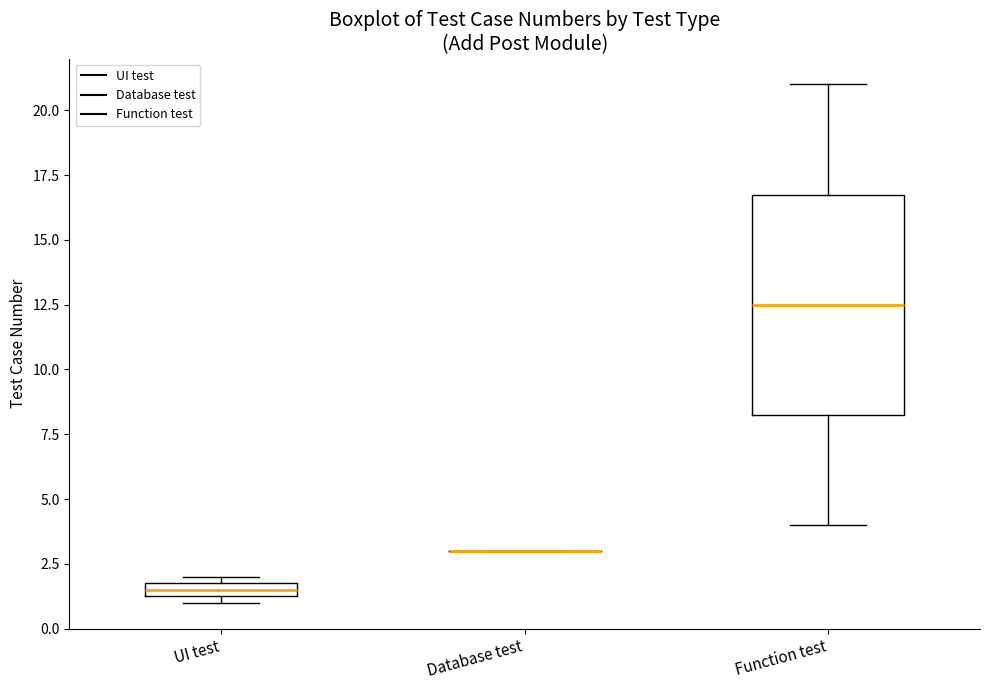

Comparing the boxes themselves (not the whiskers), which one is the tallest?

Function test